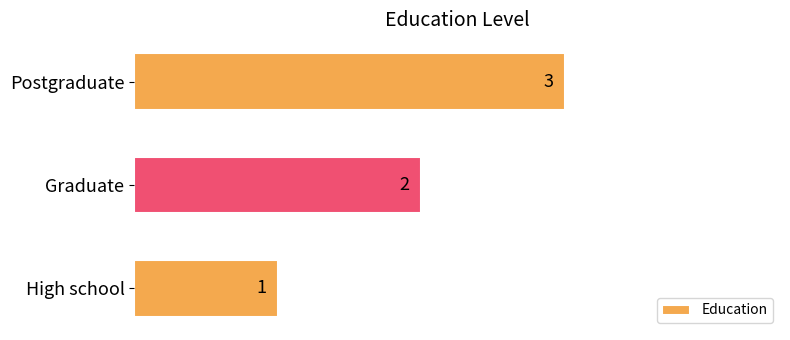

Is it true that the value at Graduate is 3?

False